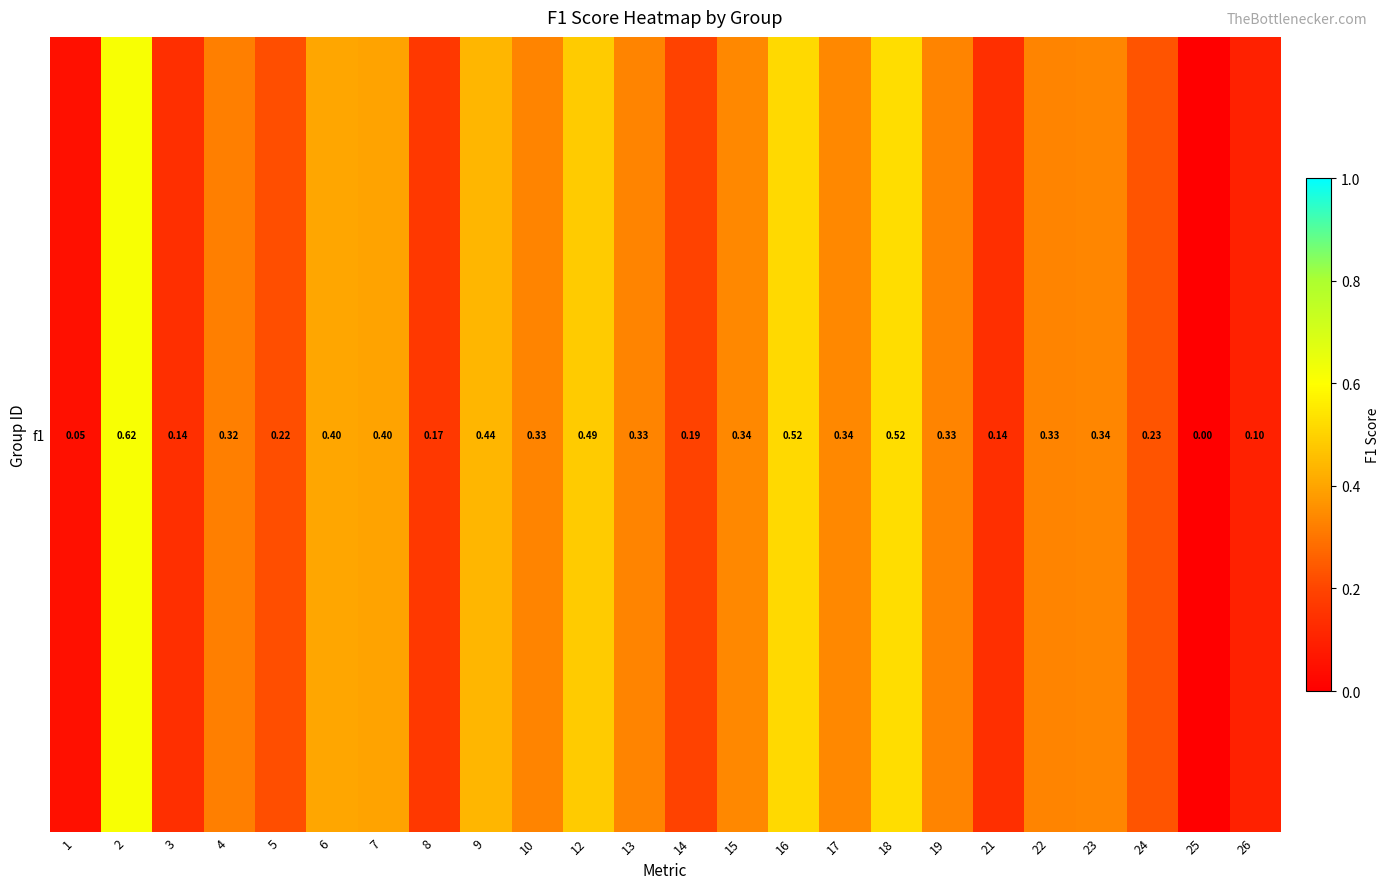

What is the change in value from 3 to 9?

+0.3